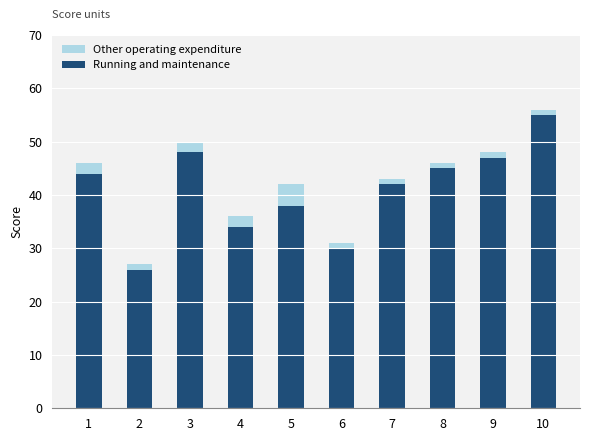

What is the sum of all Running and maintenance values?

409